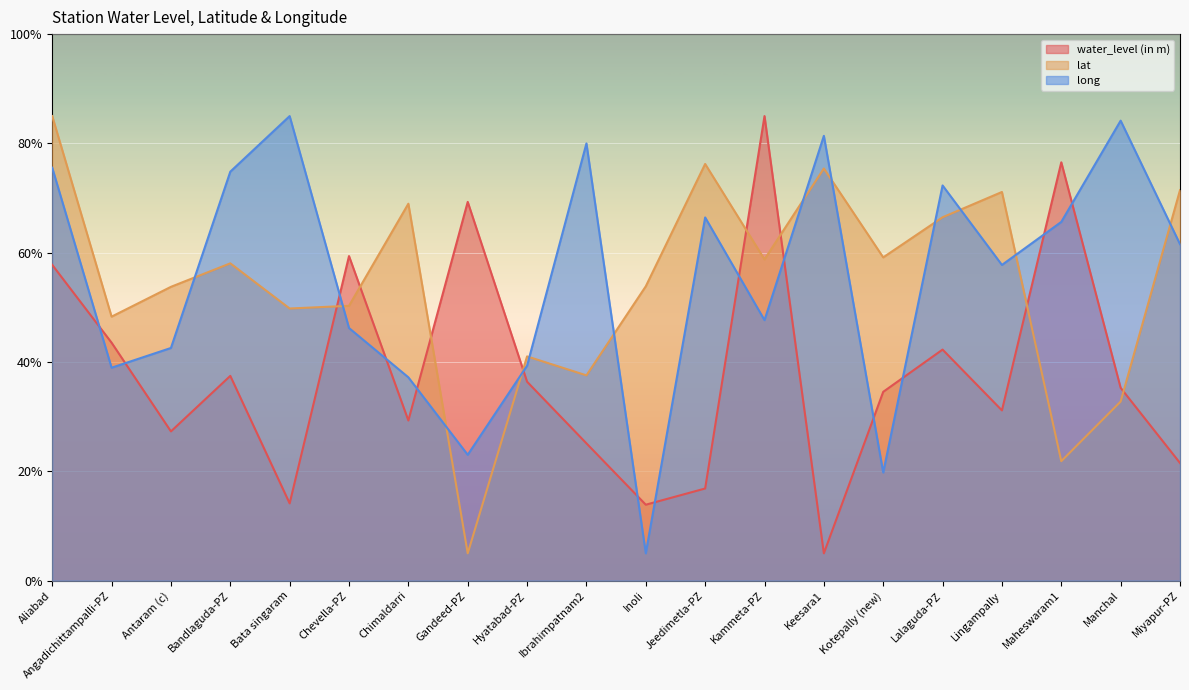

Reading right to left, list all the values displayed in this chart.

water_level (in m): 21.5	35.3	76.5	31.1	42.3	34.6	5.0	85.0	16.9	13.9	25.1	36.4	69.3	29.3	59.4	14.1	37.5	27.3	43.5	57.8
lat: 71.4	32.8	21.9	71.1	66.5	59.1	75.4	58.8	76.2	53.9	37.6	41.0	5.0	69.0	50.3	49.8	58.1	53.8	48.3	85.0
long: 61.6	84.2	65.6	57.8	72.3	19.8	81.4	47.7	66.5	5.0	80.0	39.3	23.0	37.2	46.2	85.0	74.8	42.6	39.0	75.6